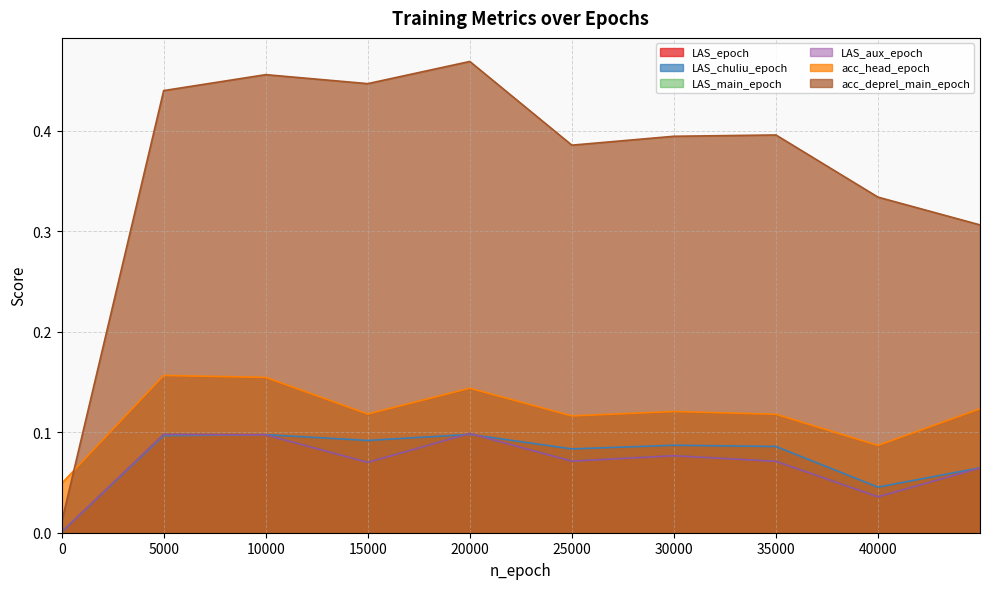

Is the value of LAS_epoch at 4999 greater than the value of LAS_aux_epoch at 4999?

No